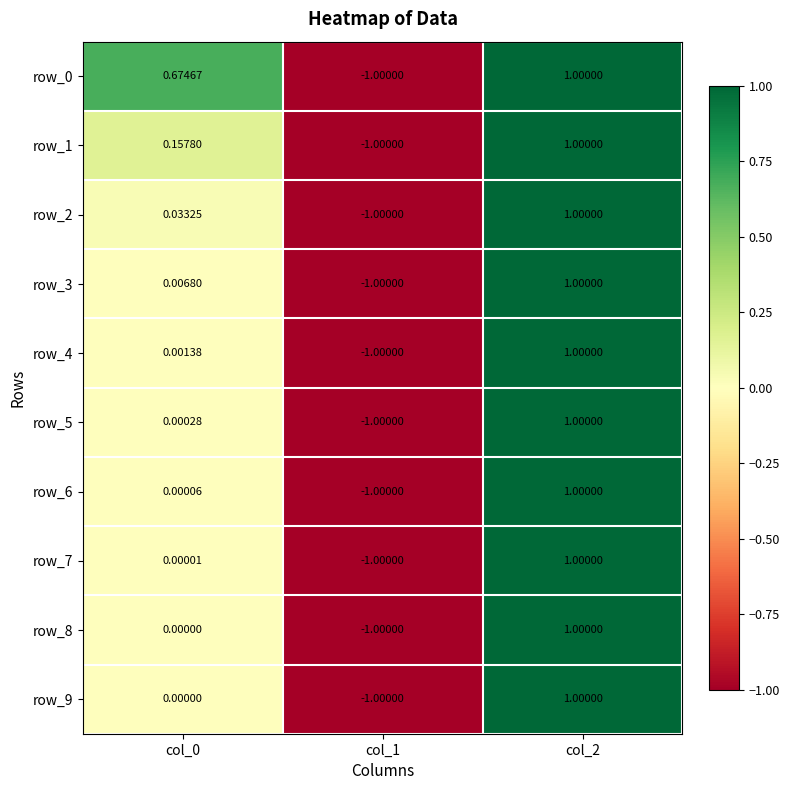

How many values in the row_3 series exceed 0?

2